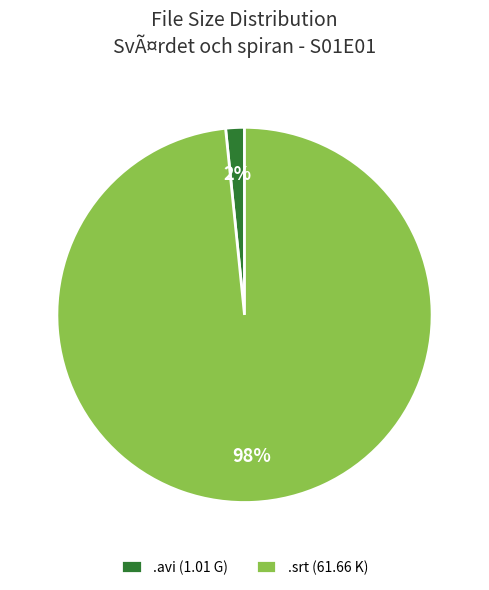

Is it true that .srt (61.66 K) is 91% of the pie?

False